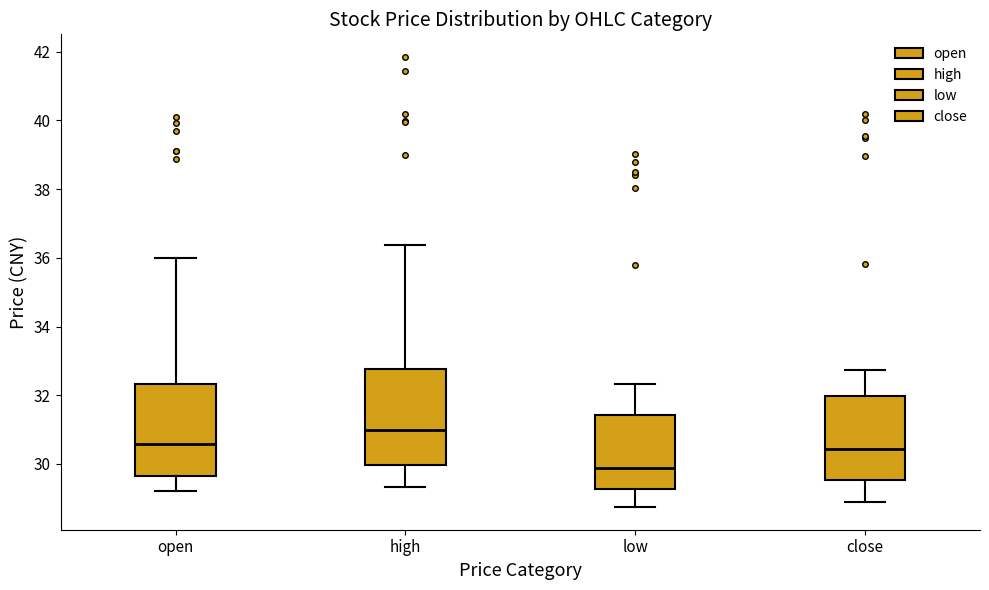

Where does the upper whisker of the box for high end on the y-axis? The values are not printed on the chart, so give them approximately, as read against the axis.

36.4